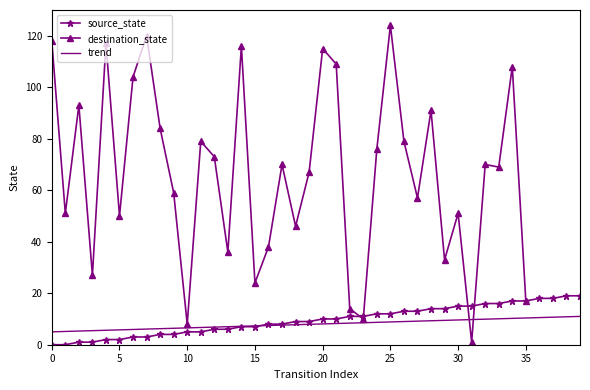

How many lines are shown in the chart?

3